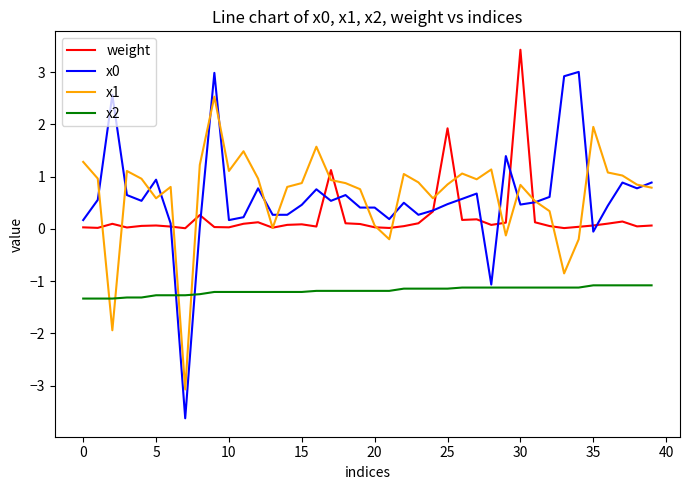

True or false: x1 and x2 intersect in this chart.

True